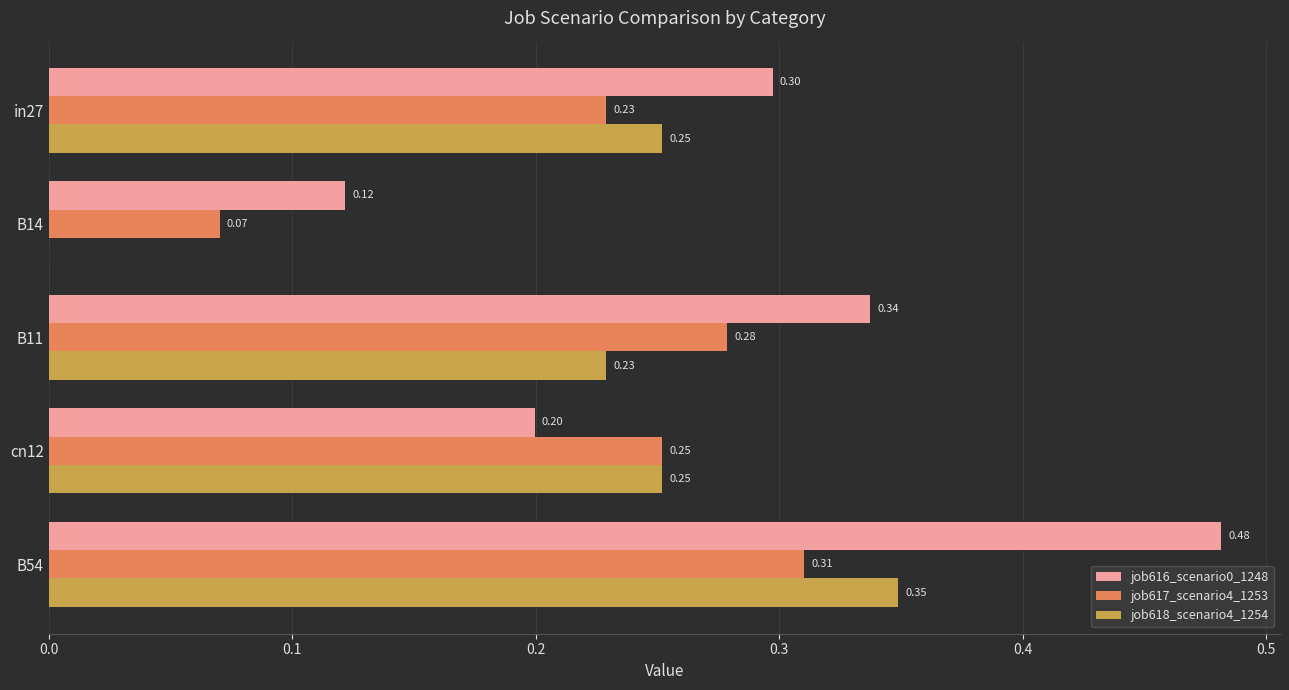

At which category is the sum across all series the highest?

B54